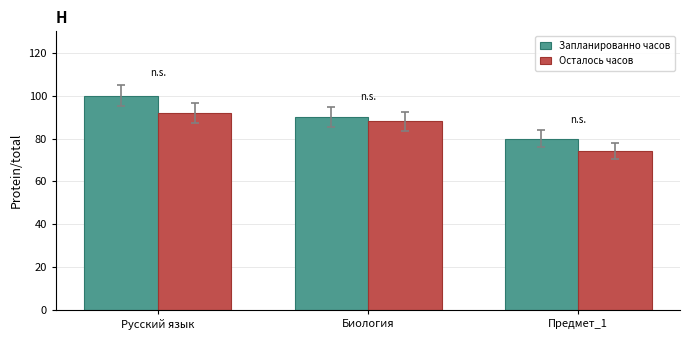

What is the difference between the maximum and minimum values in the Осталось часов series?

18